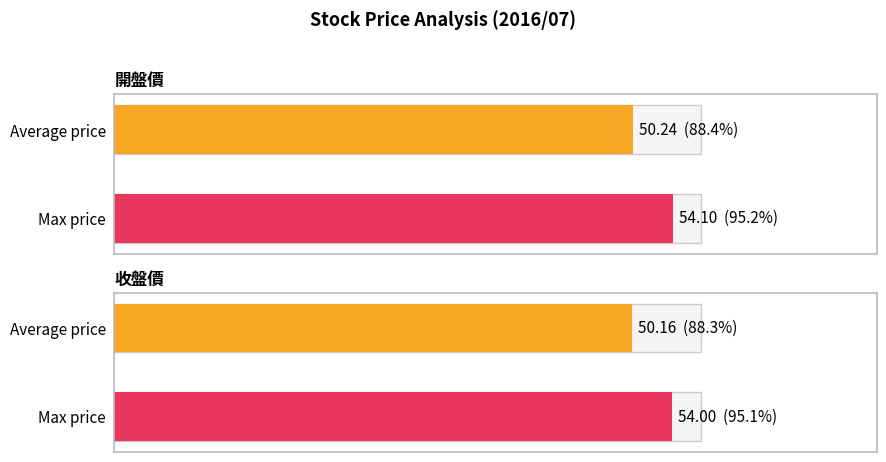

How many bars are there in each group?

2